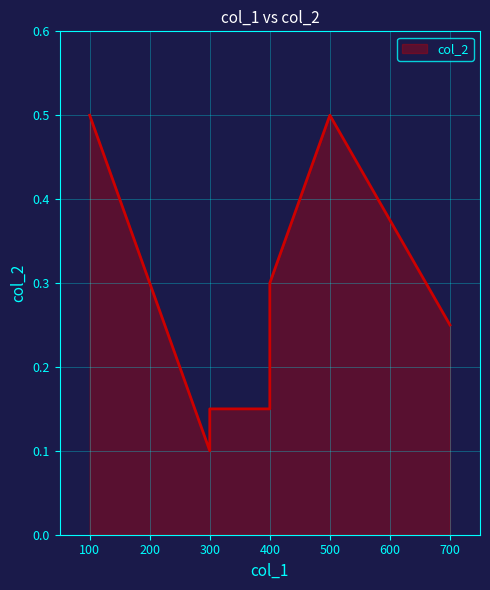

Is it true that the value at Nueces is 0.2?

False